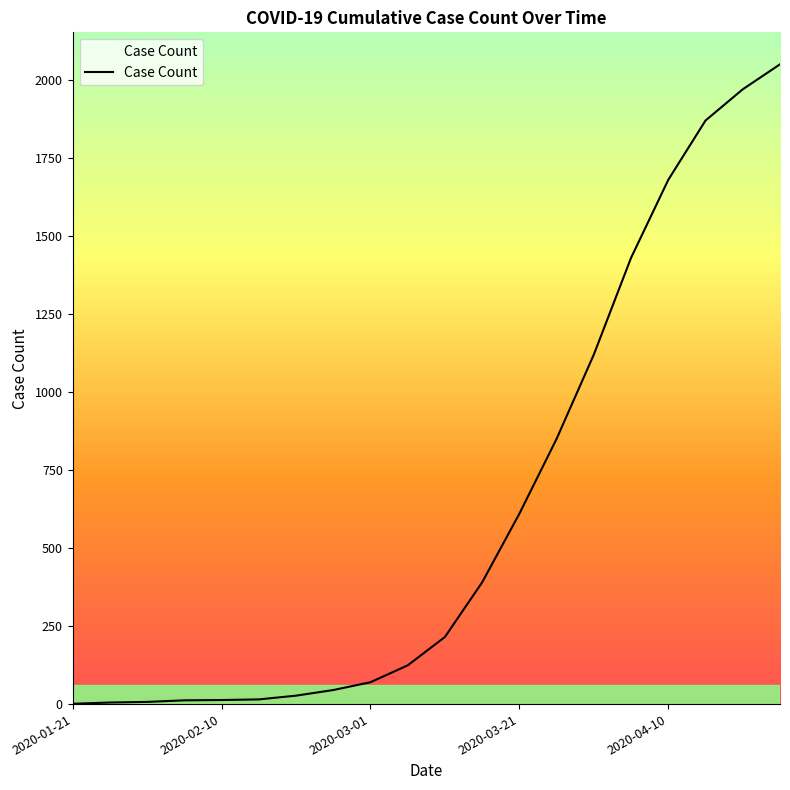

What is the greatest value displayed?

2050